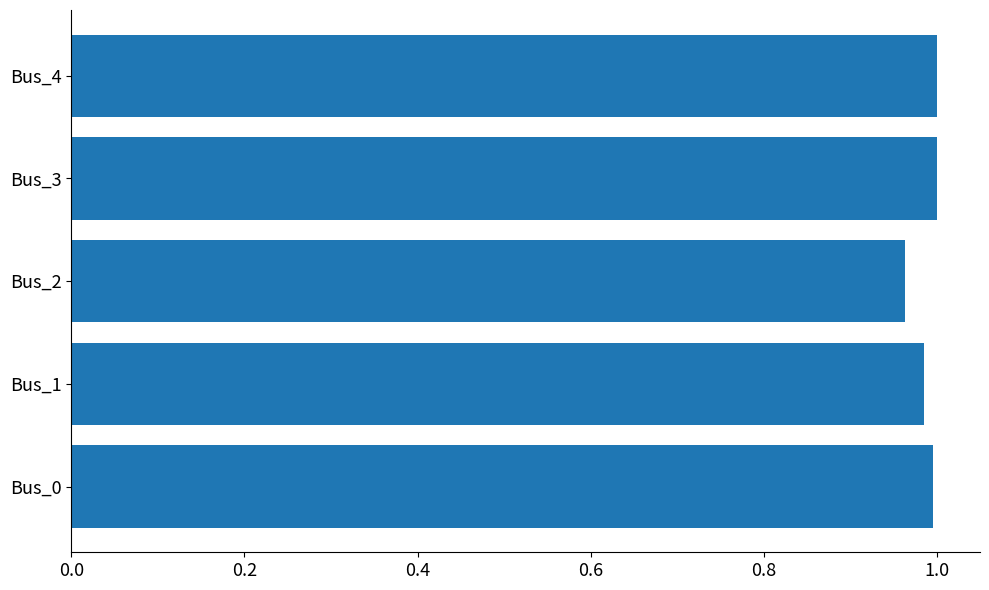

Is it true that the value at Bus_0 is 1.0?

True